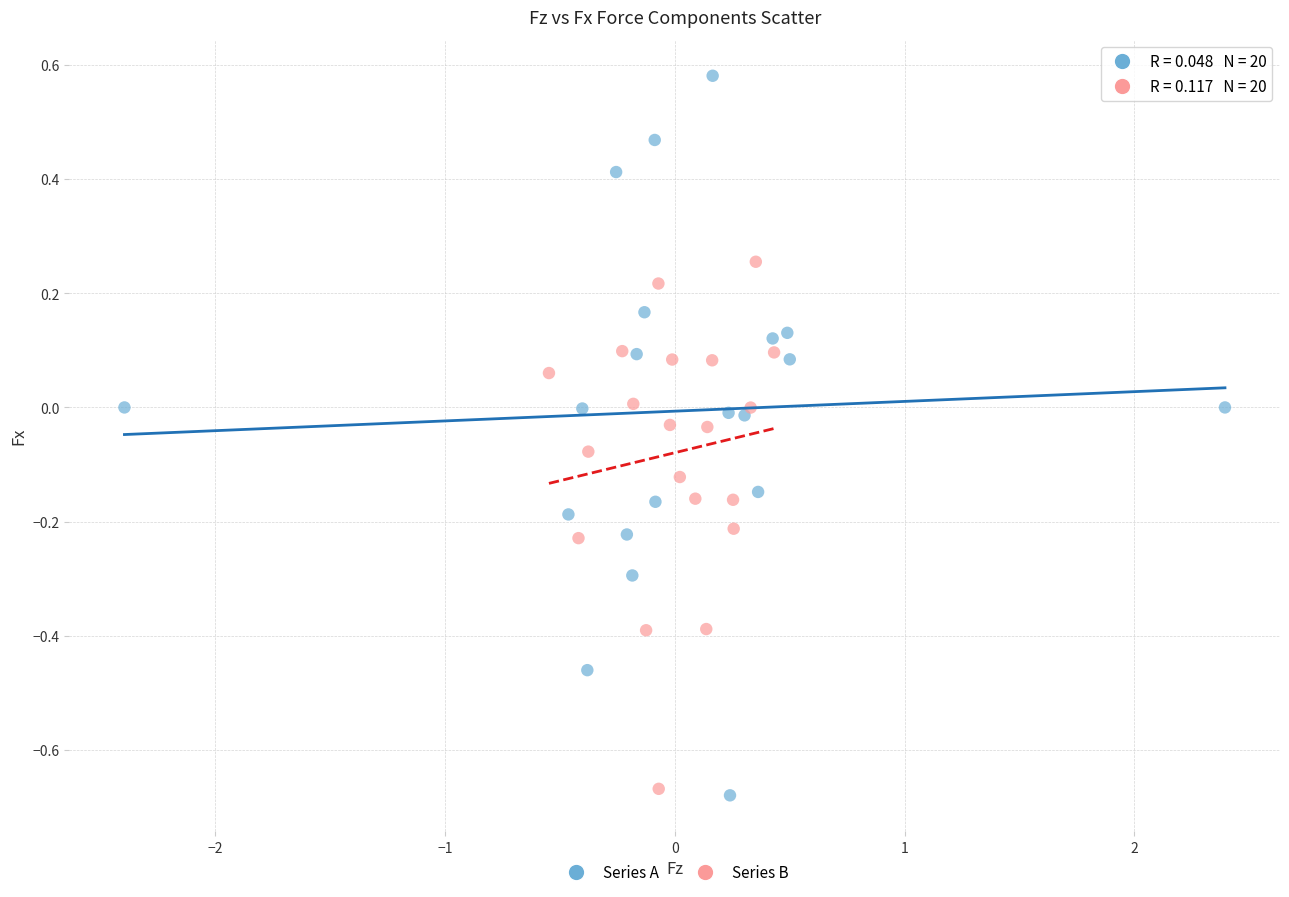

Which series reaches the maximum Y coordinate?

Series A